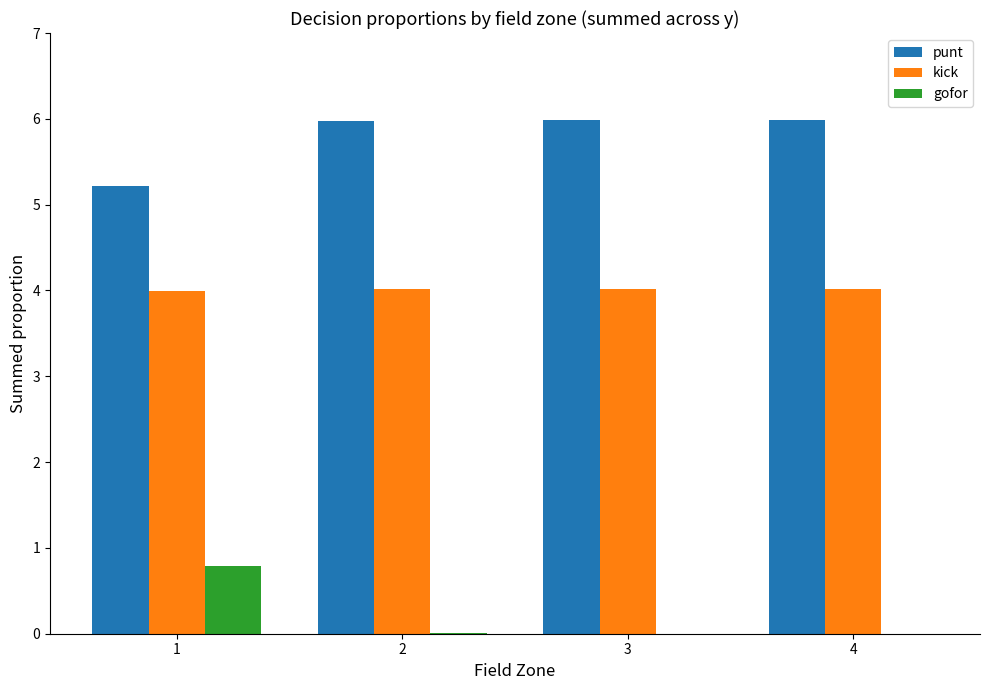

True or false: punt has a value of 2.9 at 2.

False